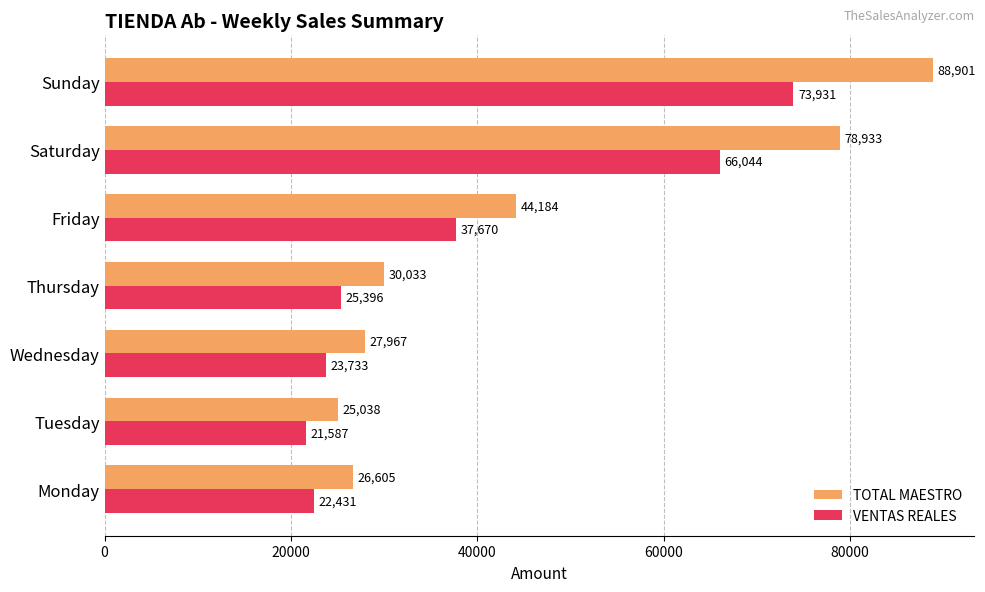

Is it true that VENTAS REALES equals 21586.6 at Tuesday?

True